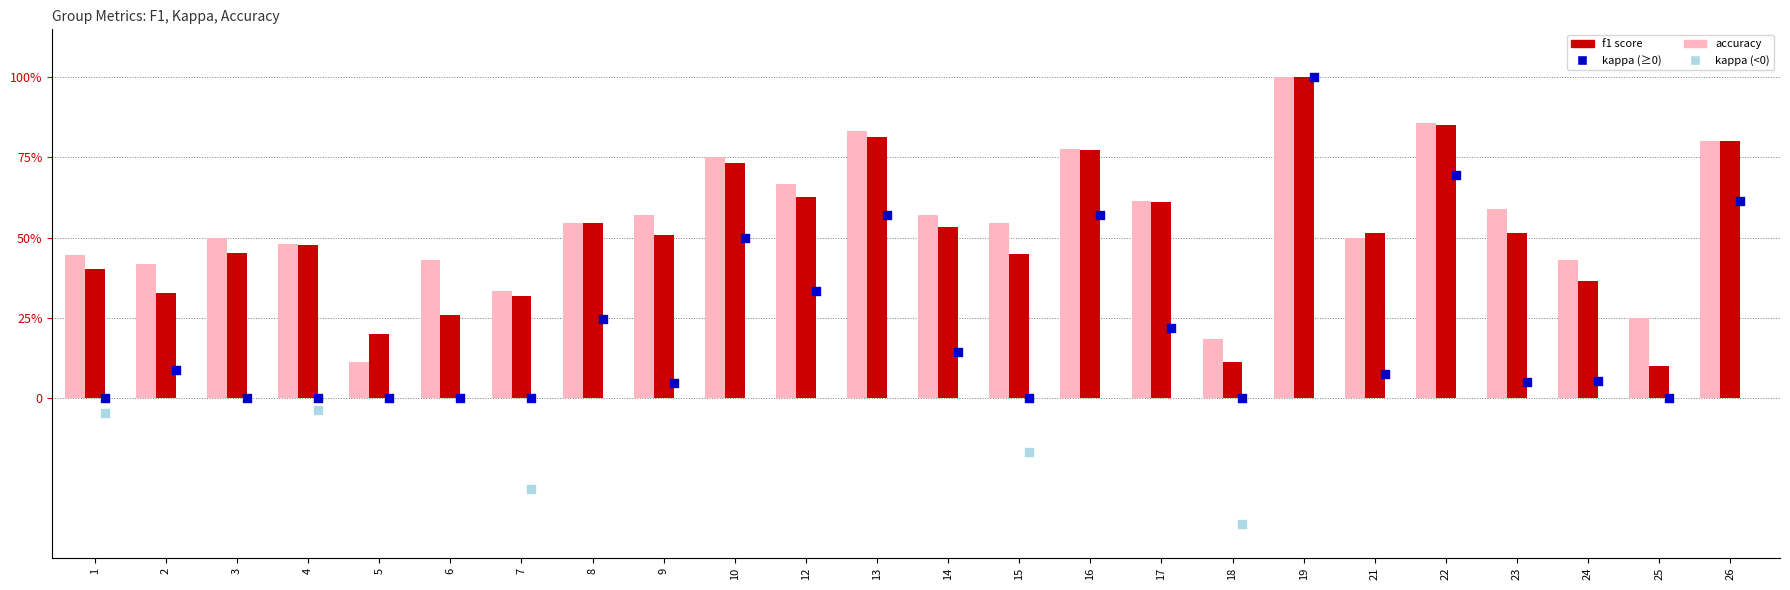

What are all the series names shown in the legend?

accuracy, f1, kappa